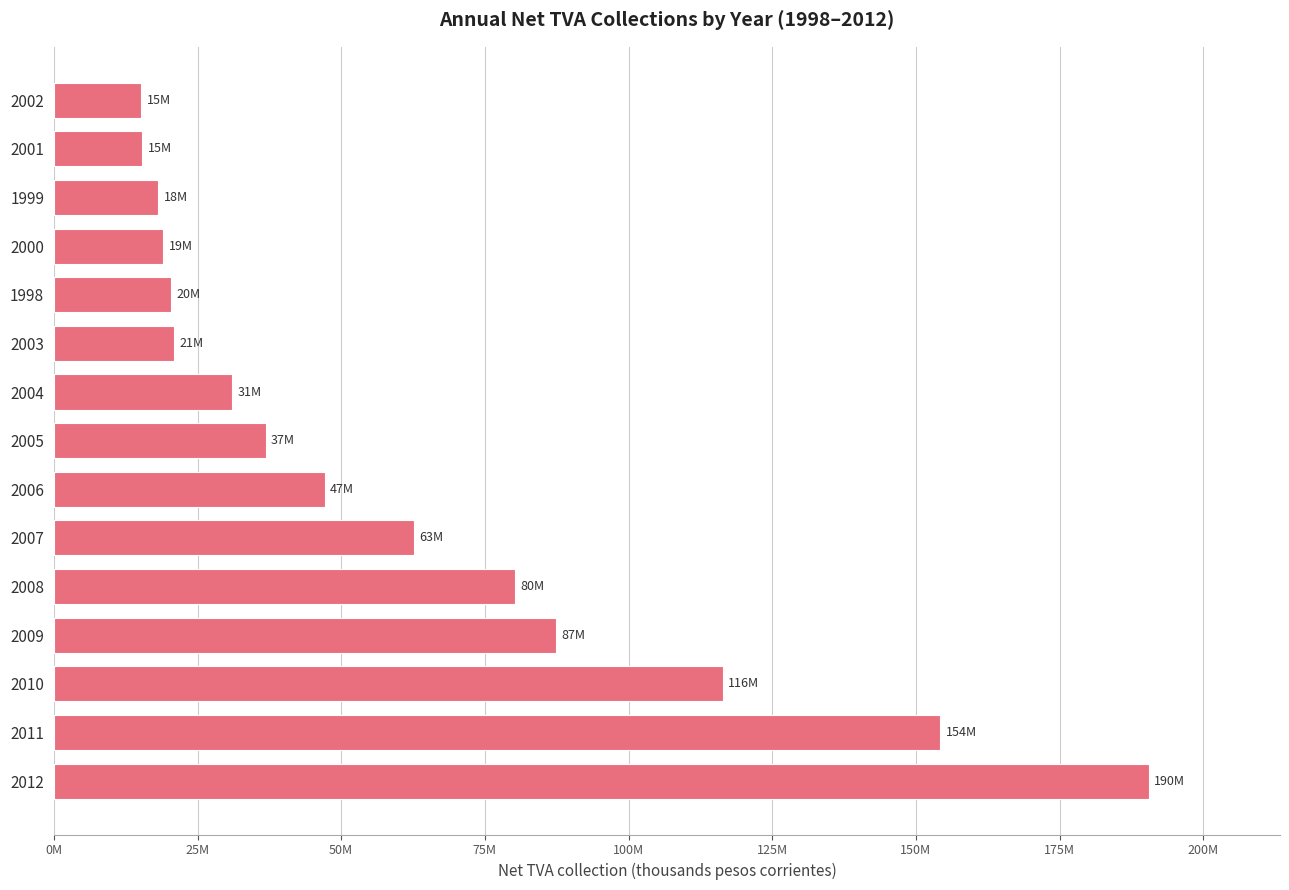

Are the bars horizontal?

Yes